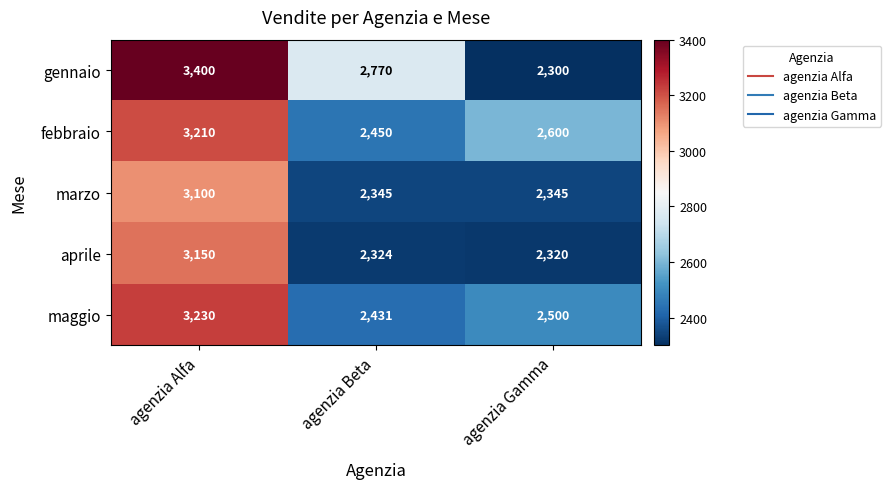

Reading left to right, list all the values displayed in this chart.

gennaio: 3400	2770	2300
febbraio: 3210	2450	2600
marzo: 3100	2345	2345
aprile: 3150	2324	2320
maggio: 3230	2431	2500